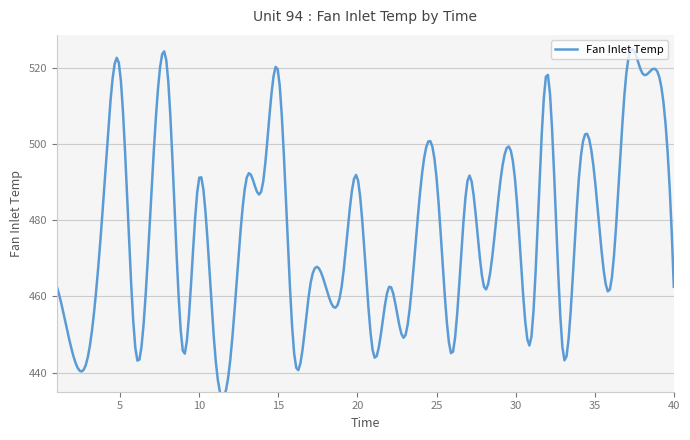

Where is the first local maximum?

5